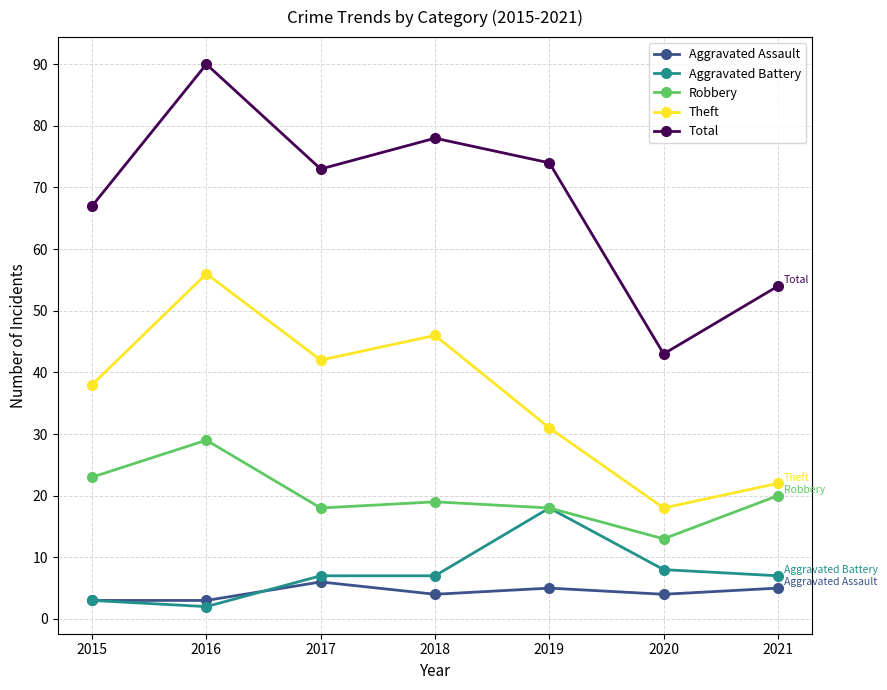

What is the highest value of the Aggravated Assault series?

6